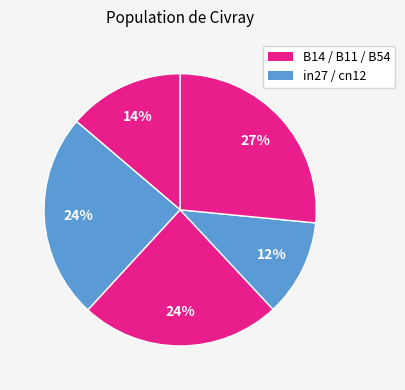

How many slices are in this pie chart?

5